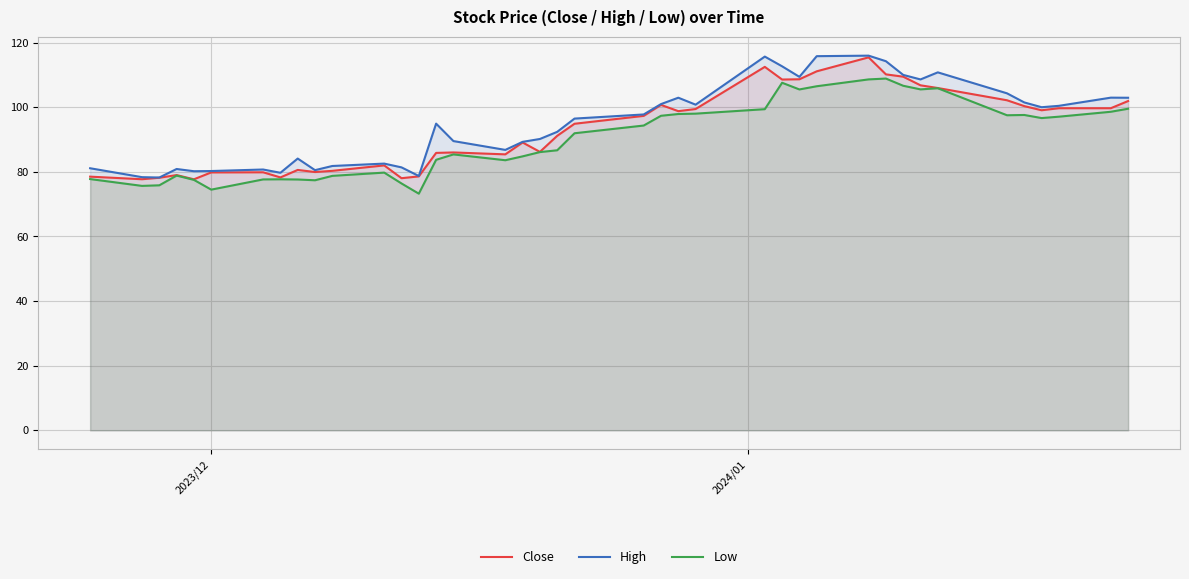

What is the lowest value of the Close series?

77.7